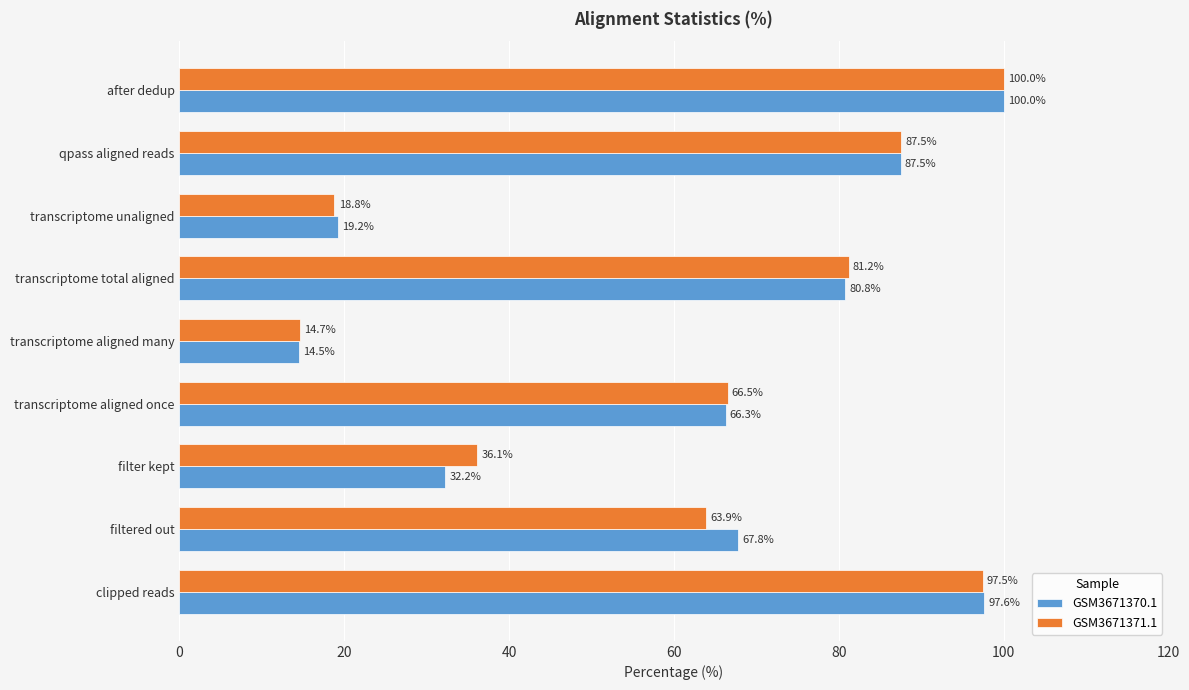

Between clipped reads and transcriptome unaligned, which series saw the biggest shift?

GSM3671371.1